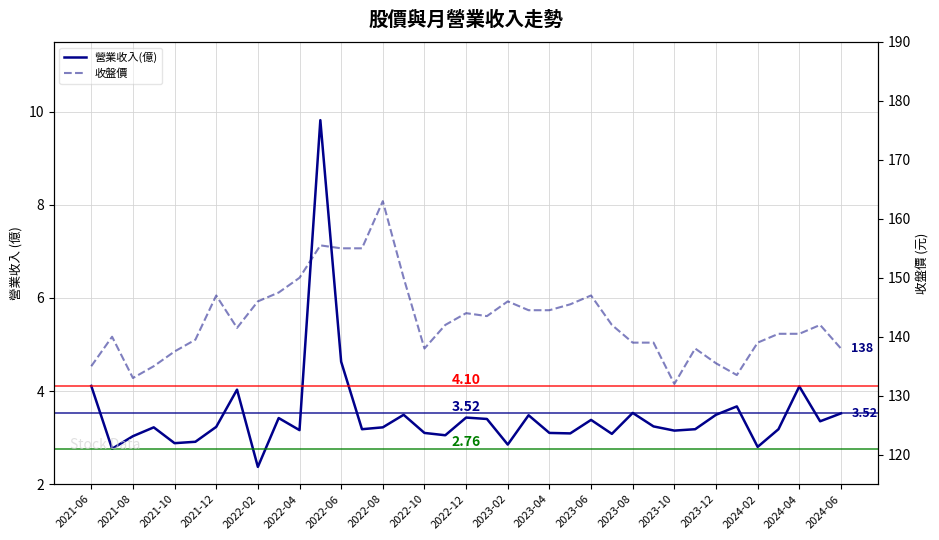

Which series changed the most between 2022-12 and 21?

收盤價